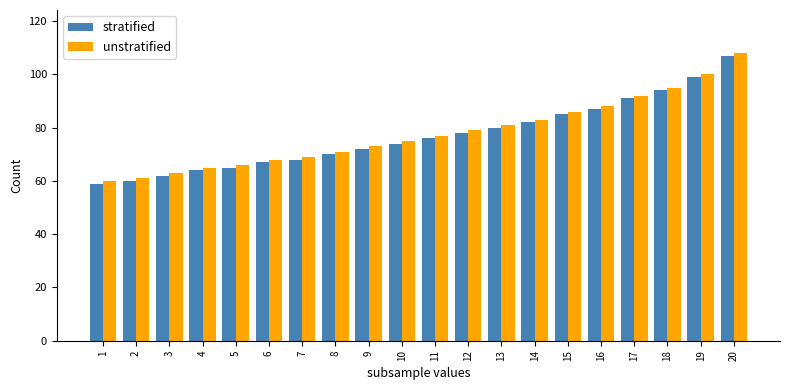

Is it true that unstratified equals 35 at 3?

False